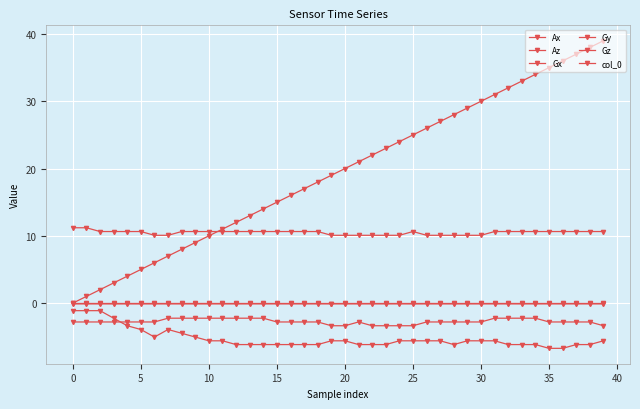

How many data points does each series have?

40